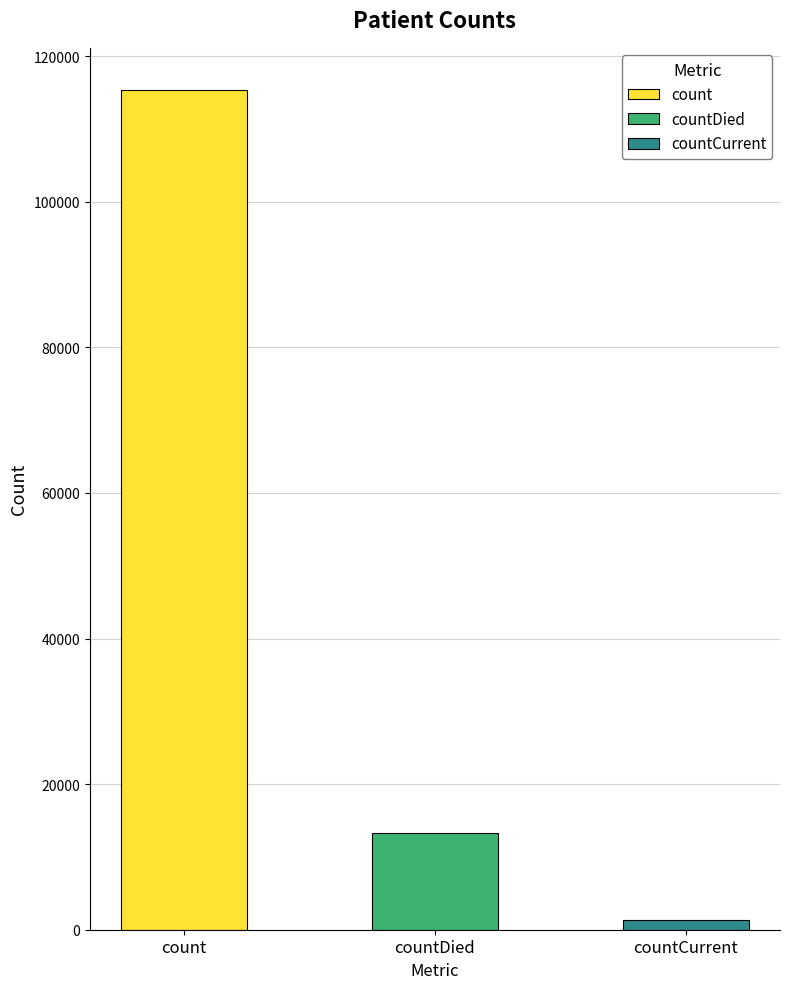

How many values are between 1383 and 115379?

3